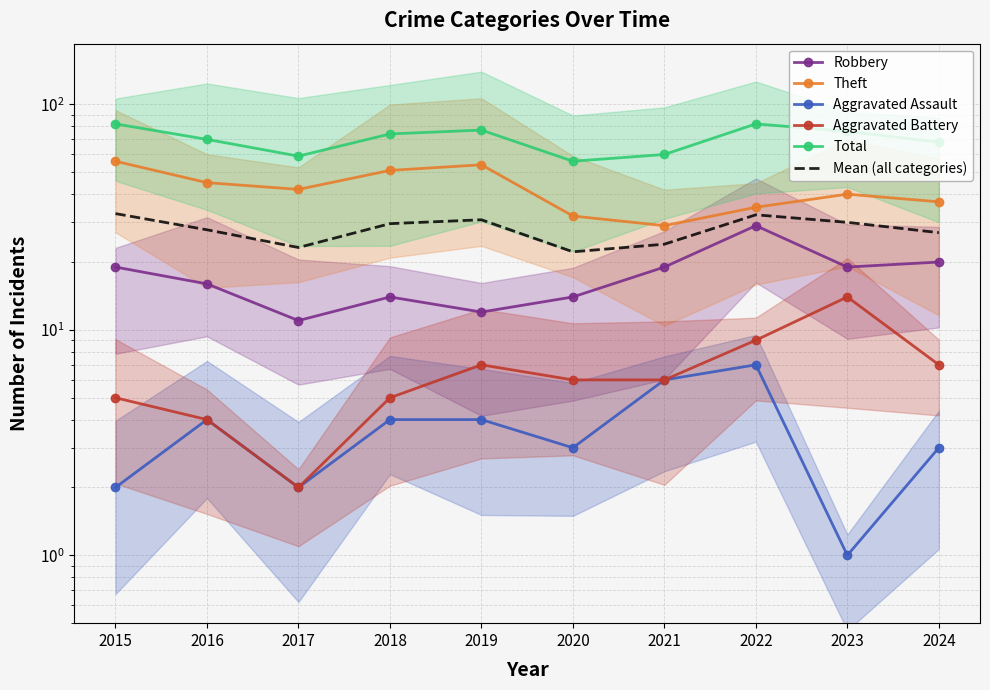

True or false: Total and Aggravated Assault intersect in this chart.

False